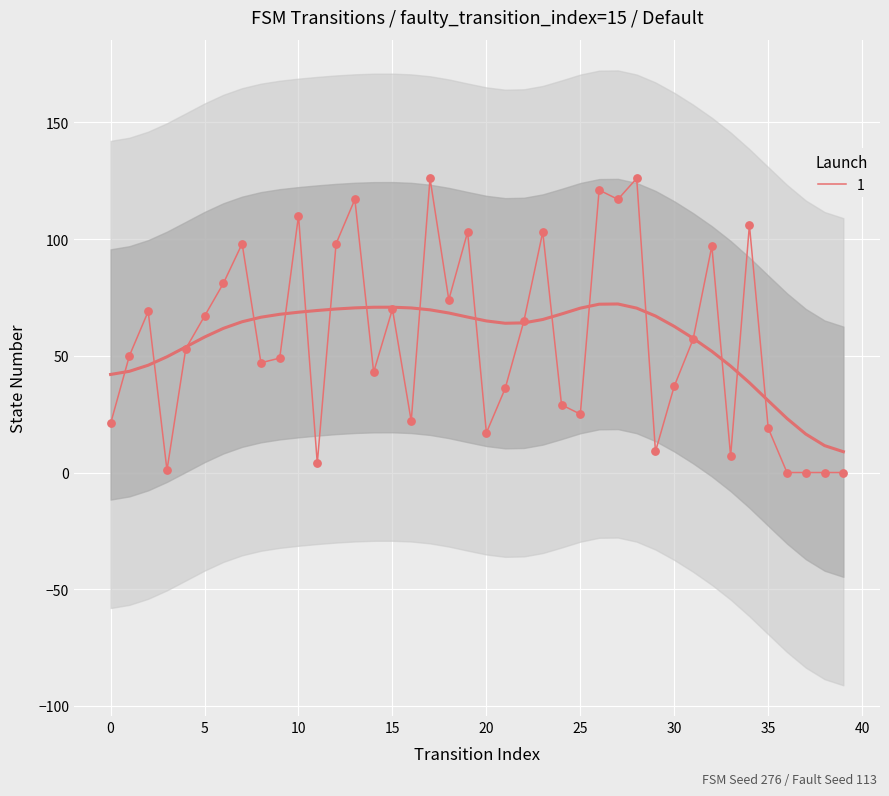

What is the ratio of the value at 7 to the value at 5?

1.5